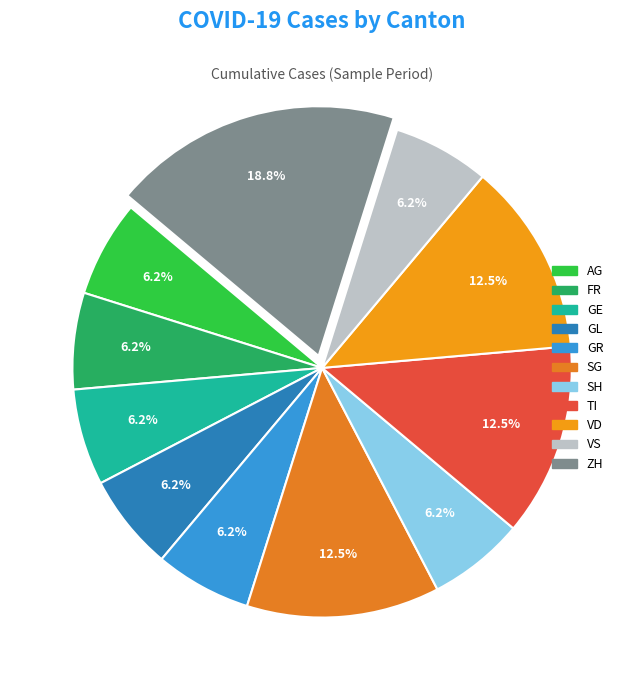

To the nearest percent, what portion does SH represent?

6%